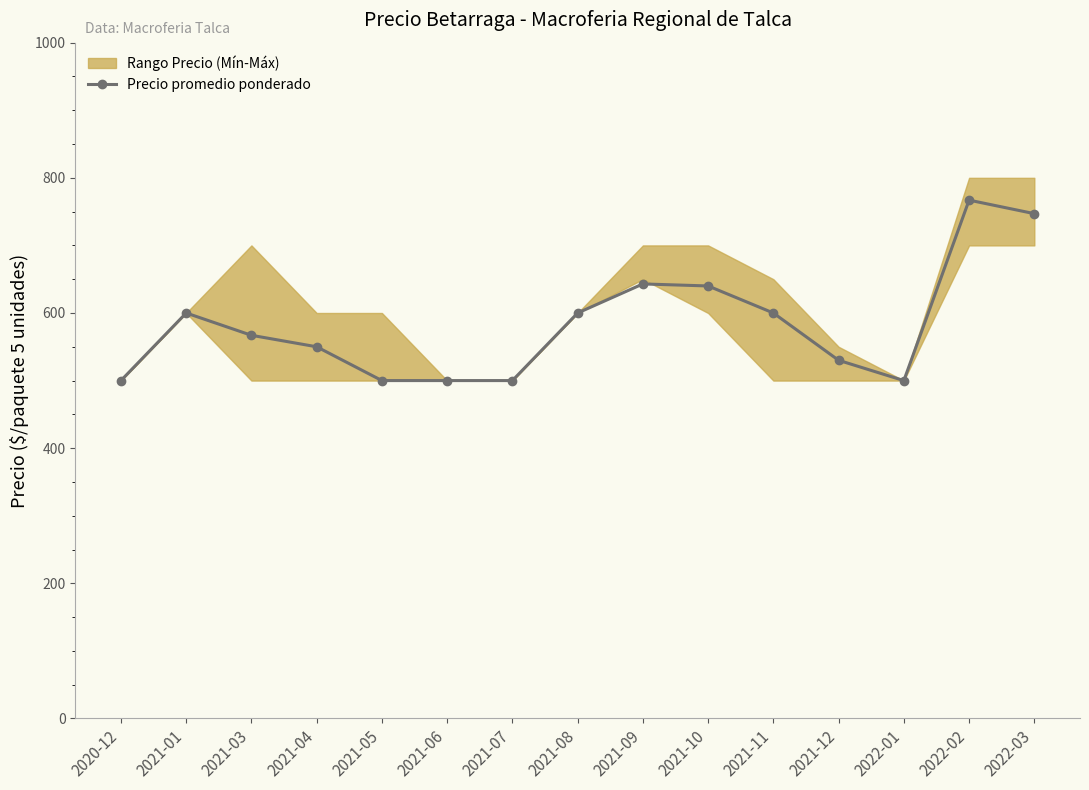

At which category does the data reach its first local peak?

2021-01